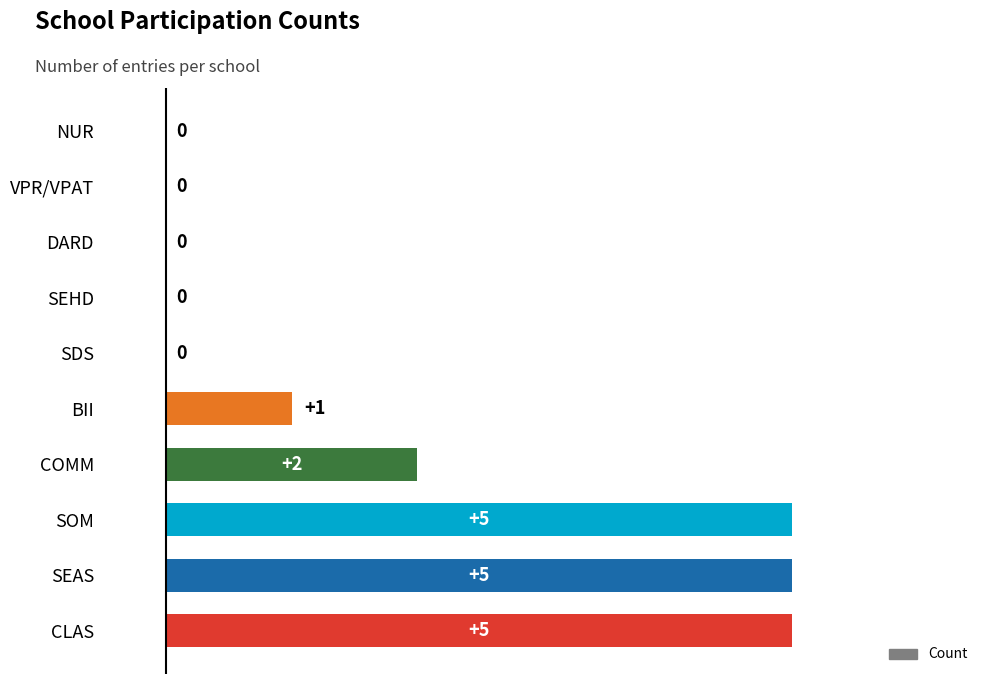

How many distinct data groups are displayed?

1